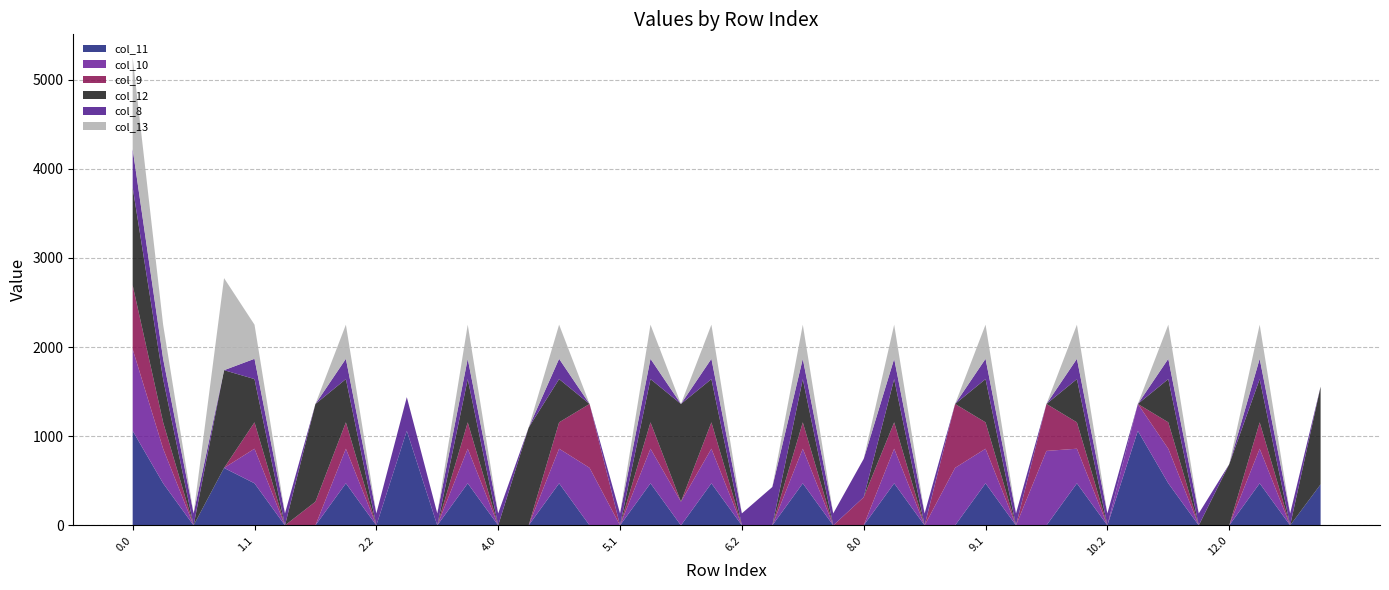

Reading left to right, extract all data points from this chart.

col_11: 1060.3	471.7	0.0	644.2	471.7	0.0	0.0	471.7	0.0	1060.3	0.0	471.7	0.0	0.0	471.7	0.0	0.0	471.7	0.0	471.7	0.0	0.0	471.7	0.0	0.0	471.7	0.0	0.0	471.7	0.0	0.0	471.7	0.0	1060.3	471.7	0.0	0.0	471.7	0.0	459.8
col_10: 916.2	388.1	0.0	0.0	388.1	0.0	0.0	388.1	0.0	0.0	0.0	388.1	0.0	0.0	388.1	645.2	0.0	388.1	265.4	388.1	0.0	0.0	388.1	0.0	0.0	388.1	0.0	645.2	388.1	0.0	835.1	388.1	0.0	301.8	388.1	0.0	0.0	388.1	0.0	0.0
col_9: 716.9	295.9	0.0	0.0	295.9	0.0	265.4	295.9	0.0	0.0	0.0	295.9	0.0	0.0	295.9	716.9	0.0	295.9	0.0	295.9	0.0	0.0	295.9	0.0	315.9	295.9	0.0	716.9	295.9	0.0	526.9	295.9	0.0	0.0	295.9	0.0	0.0	295.9	0.0	0.0
col_12: 1096.7	485.4	0.0	1096.7	485.4	0.0	1096.7	485.4	0.0	0.0	0.0	485.4	0.0	1096.7	485.4	0.0	0.0	485.4	1096.7	485.4	0.0	0.0	485.4	0.0	0.0	485.4	0.0	0.0	485.4	0.0	0.0	485.4	0.0	0.0	485.4	0.0	685.9	485.4	0.0	1096.7
col_8: 430.3	227.5	134.2	0.0	227.5	134.2	0.0	227.5	134.2	378.2	134.2	227.5	134.2	0.0	227.5	0.0	134.2	227.5	0.0	227.5	134.2	430.3	227.5	134.2	430.3	227.5	134.2	0.0	227.5	134.2	0.0	227.5	134.2	0.0	227.5	134.2	0.0	227.5	134.2	0.0
col_13: 1025.7	382.7	0.0	1032.9	382.7	0.0	0.0	382.7	0.0	0.0	0.0	382.7	0.0	0.0	382.7	0.0	0.0	382.7	0.0	382.7	0.0	0.0	382.7	0.0	0.0	382.7	0.0	0.0	382.7	0.0	0.0	382.7	0.0	0.0	382.7	0.0	0.0	382.7	0.0	0.0